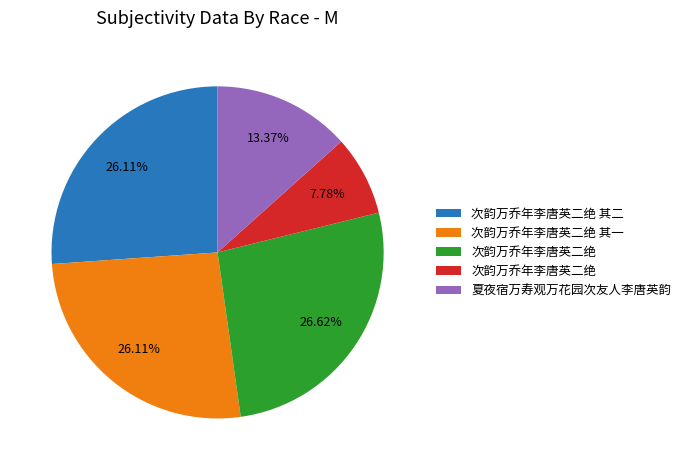

Does any single category account for the majority?

No